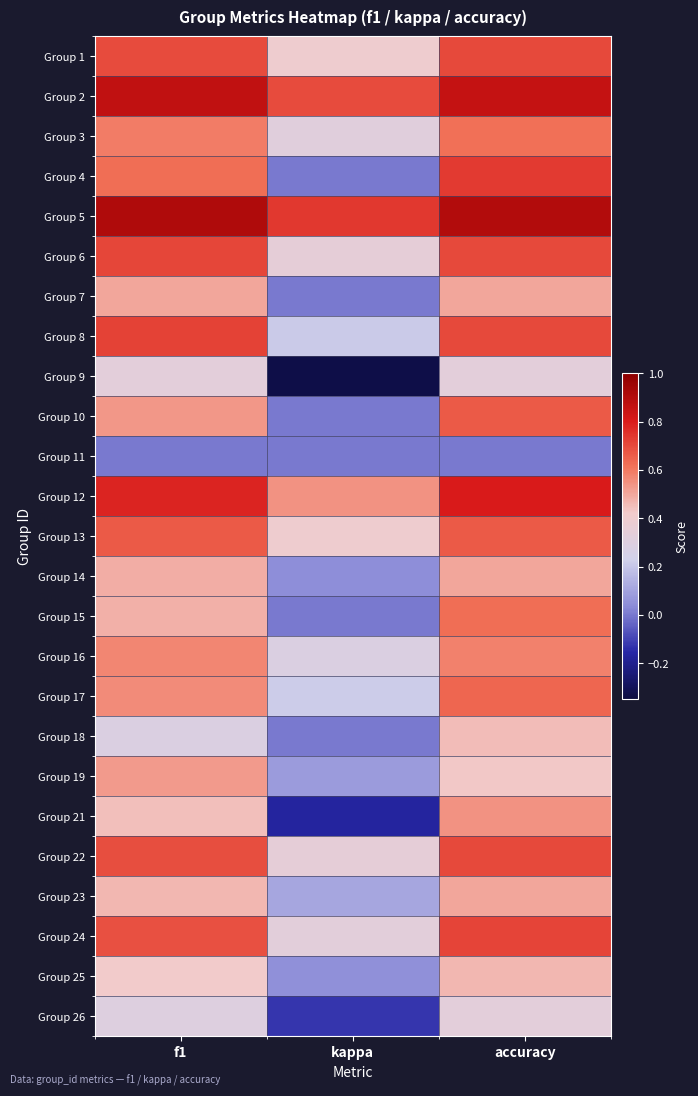

Reading left to right, extract all data points from this chart.

Group 1: f1=0.7	kappa=0.4	accuracy=0.7
Group 2: f1=0.9	kappa=0.7	accuracy=0.9
Group 3: f1=0.6	kappa=0.3	accuracy=0.6
Group 4: f1=0.6	kappa=0.0	accuracy=0.7
Group 5: f1=0.9	kappa=0.7	accuracy=0.9
Group 6: f1=0.7	kappa=0.3	accuracy=0.7
Group 7: f1=0.5	kappa=0.0	accuracy=0.5
Group 8: f1=0.7	kappa=0.2	accuracy=0.7
Group 9: f1=0.3	kappa=-0.3	accuracy=0.3
Group 10: f1=0.5	kappa=0.0	accuracy=0.7
Group 11: f1=0.0	kappa=0.0	accuracy=0.0
Group 12: f1=0.8	kappa=0.5	accuracy=0.8
Group 13: f1=0.7	kappa=0.4	accuracy=0.7
Group 14: f1=0.5	kappa=0.0	accuracy=0.5
Group 15: f1=0.5	kappa=0.0	accuracy=0.6
Group 16: f1=0.6	kappa=0.3	accuracy=0.6
Group 17: f1=0.6	kappa=0.2	accuracy=0.6
Group 18: f1=0.3	kappa=0.0	accuracy=0.5
Group 19: f1=0.5	kappa=0.1	accuracy=0.4
Group 21: f1=0.4	kappa=-0.2	accuracy=0.5
Group 22: f1=0.7	kappa=0.3	accuracy=0.7
Group 23: f1=0.5	kappa=0.1	accuracy=0.5
Group 24: f1=0.7	kappa=0.3	accuracy=0.7
Group 25: f1=0.4	kappa=0.0	accuracy=0.5
Group 26: f1=0.3	kappa=-0.1	accuracy=0.3